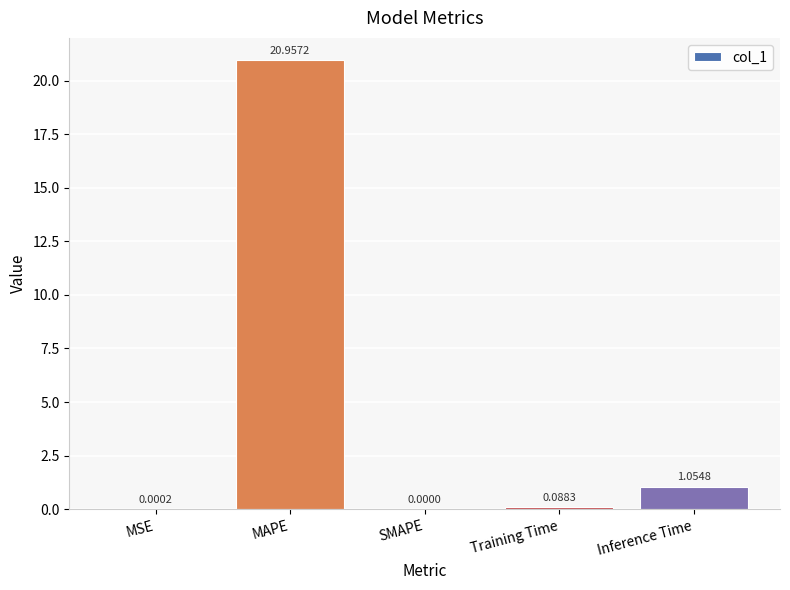

At which label is the value closest to 10?

Inference Time